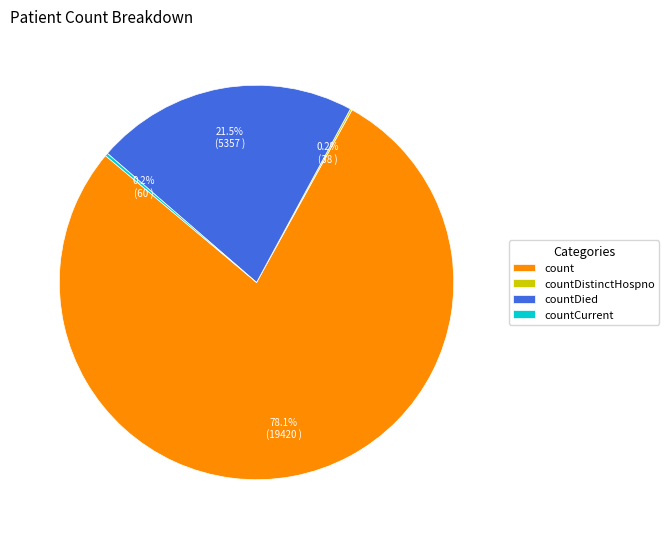

How much of the chart is everything except countDied?

78.5%